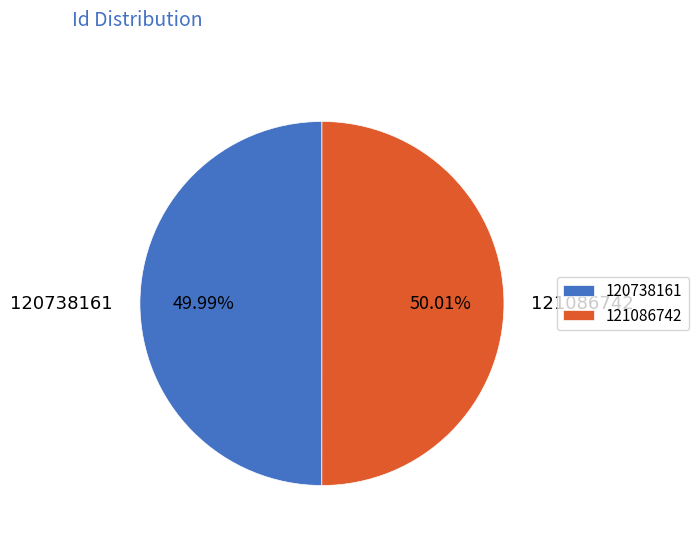

To the nearest percent, what portion does 120738161 represent?

50%